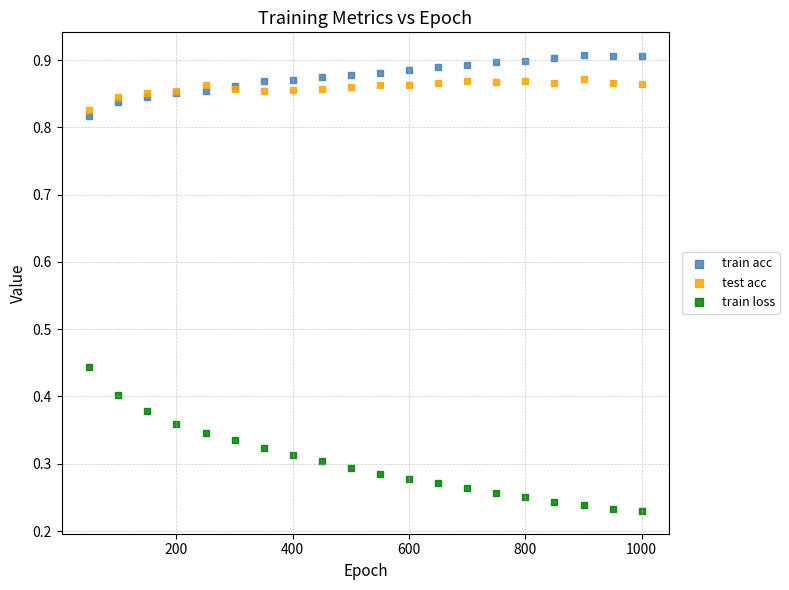

Which series contains the highest Y value?

train acc